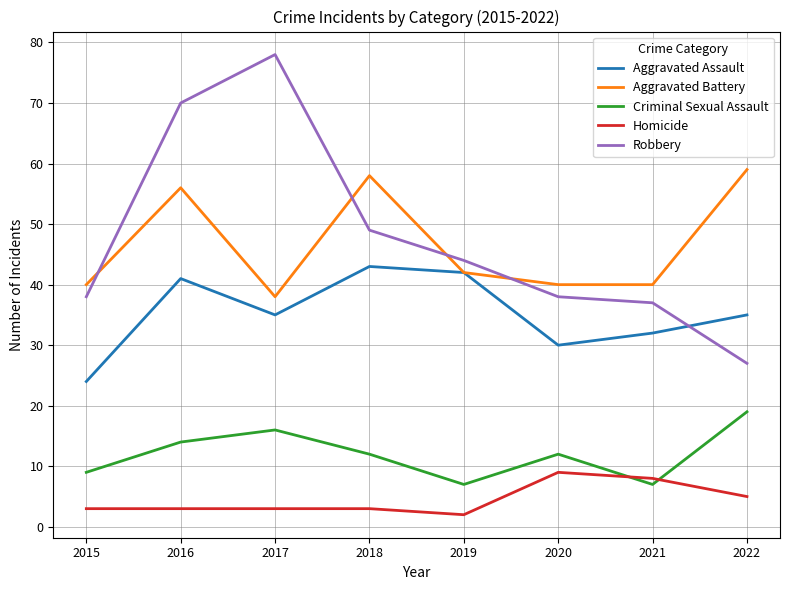

Which series changed the most between 2016 and 2018?

Robbery